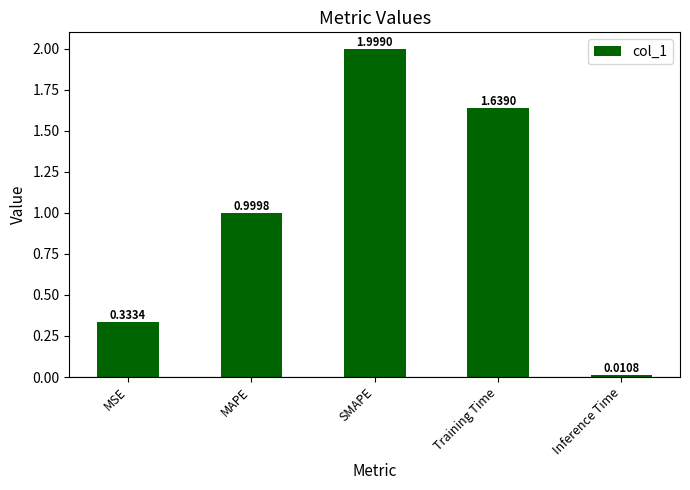

True or false: the data shows 3.3 at SMAPE.

False